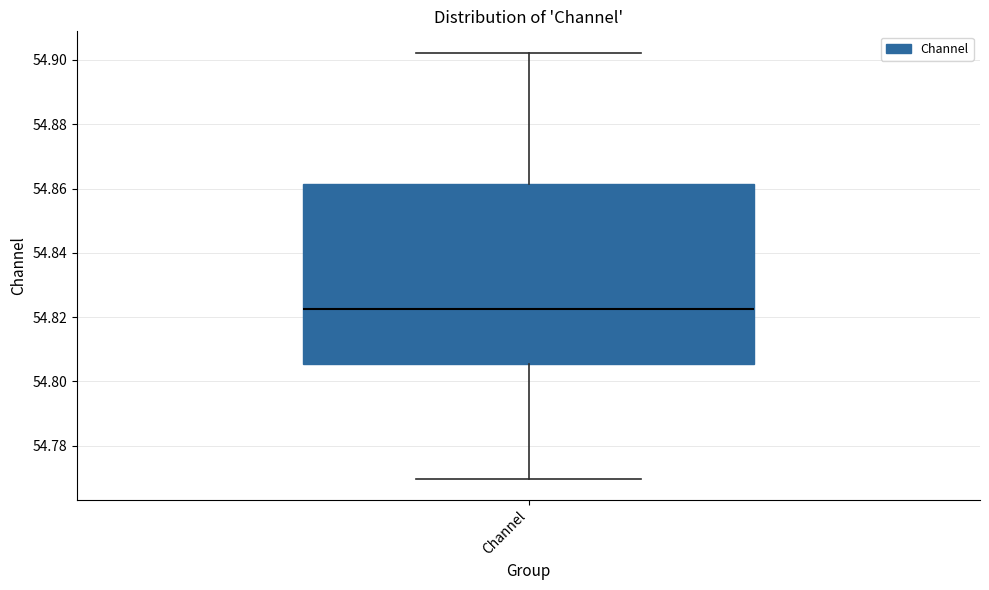

Read this box plot against the y-axis: the position of the median line, the range covered by the box, and the ends of both whiskers. The values are not printed on the chart, so give them approximately, as read against the axis.

median 54.822, box 54.806 to 54.862, whiskers 54.770 to 54.902